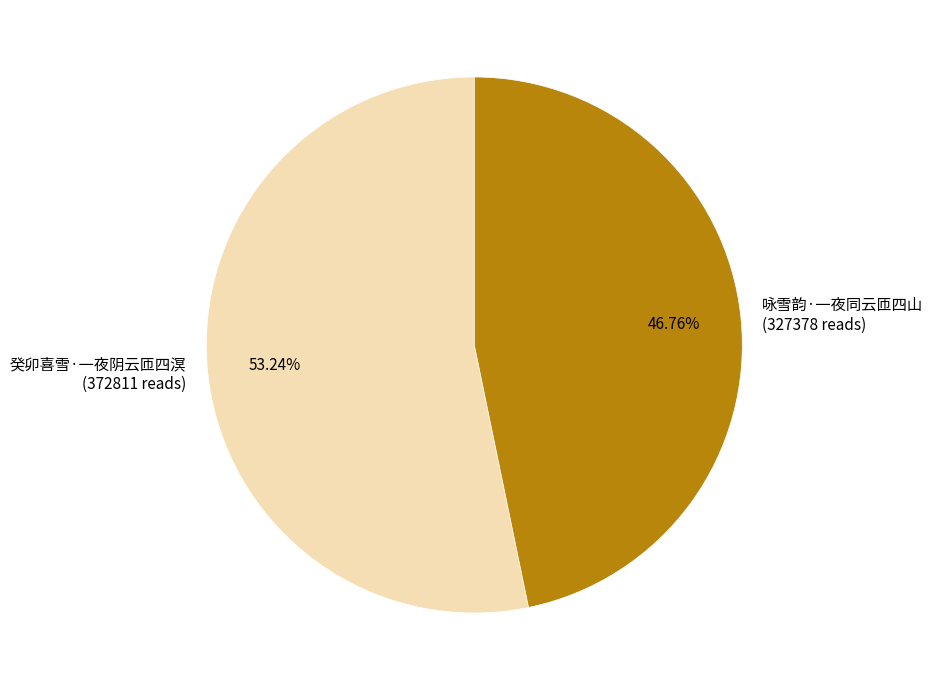

Rank the categories by value from lowest to highest.

咏雪韵·一夜同云匝四山, 癸卯喜雪·一夜阴云匝四溟